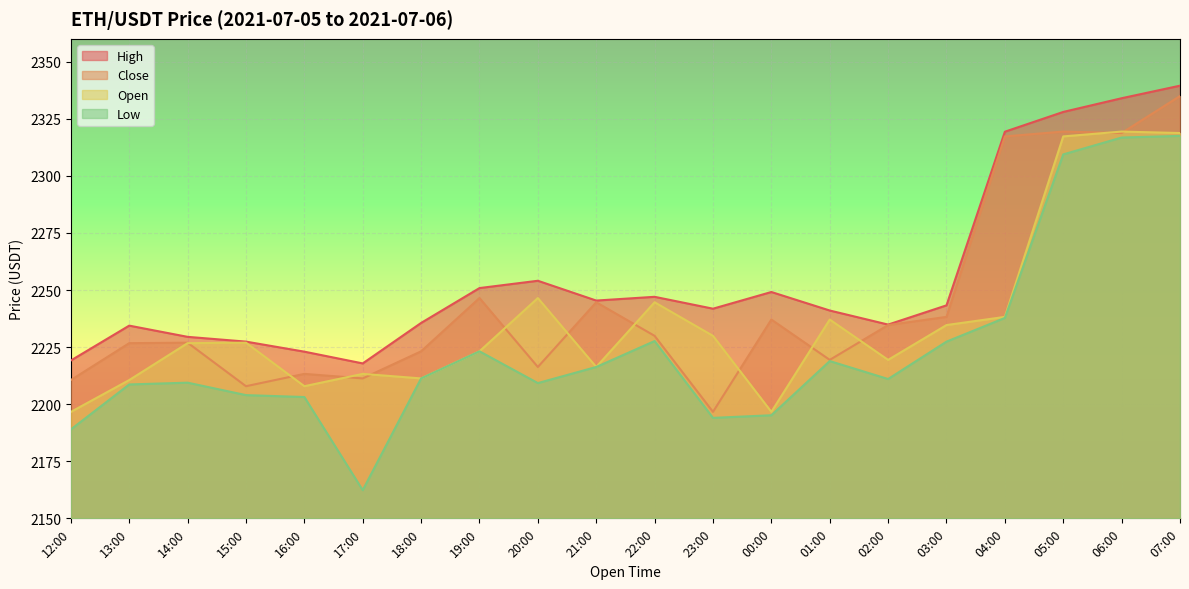

True or false: Open and High intersect in this chart.

False